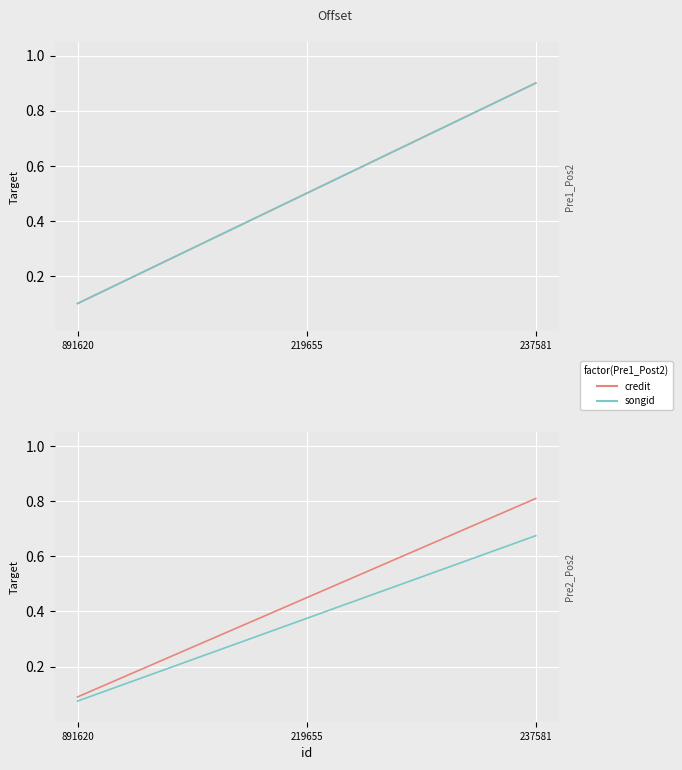

What is the sum of the labelid (2) values at 891620 and 237581?

0.8